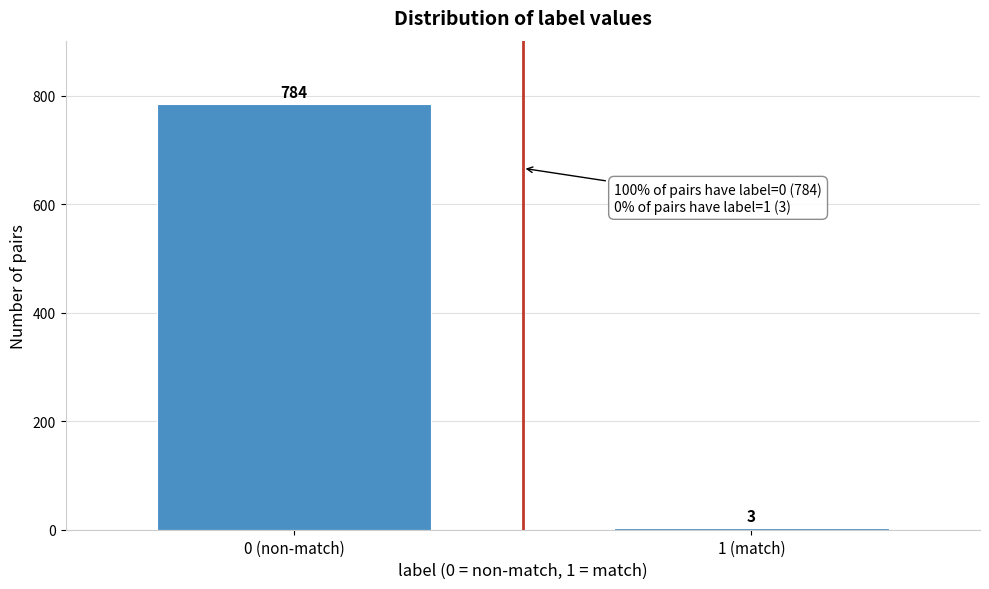

Reading left to right, extract all data points from this chart.

0 (non-match)=784	1 (match)=3